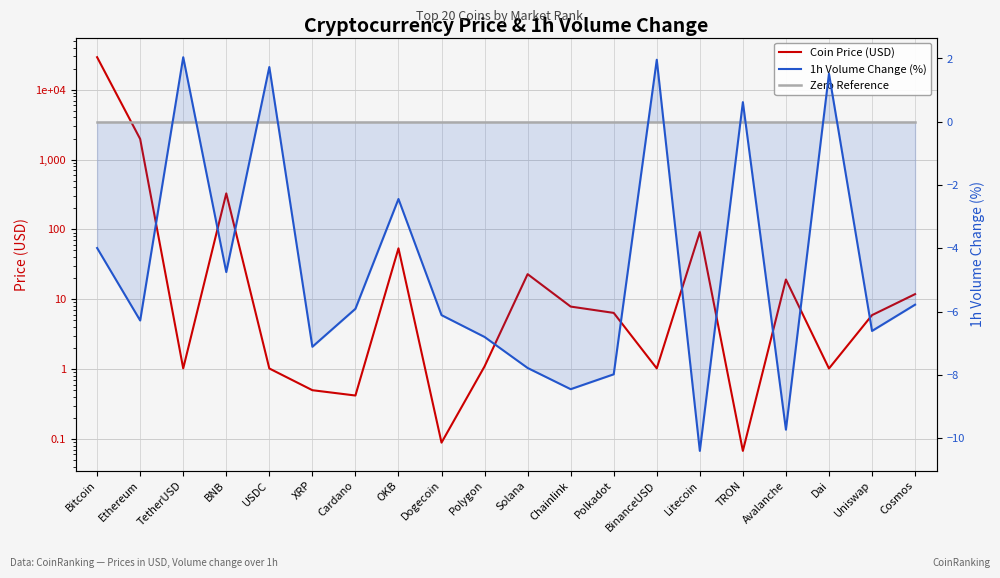

Does the chart display data point markers on the line(s)?

No